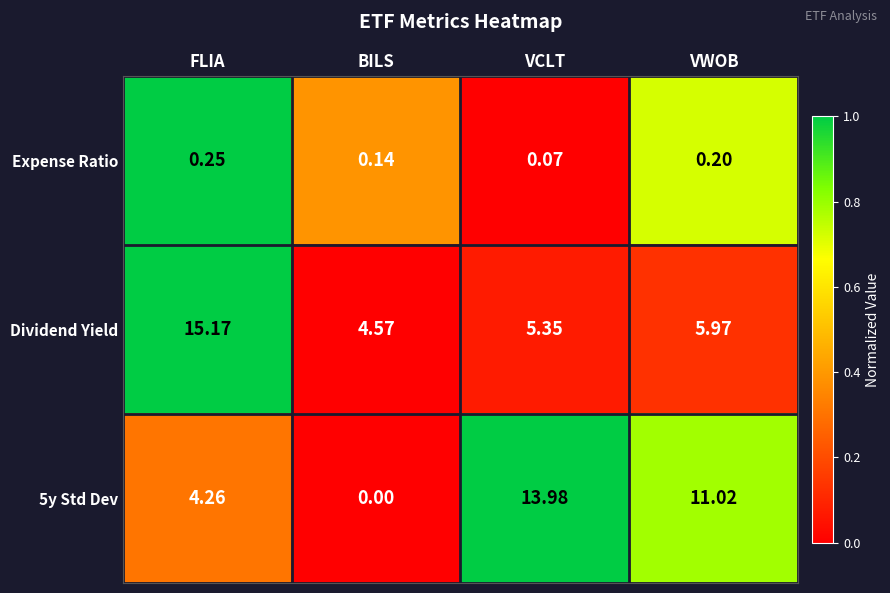

What is the greatest value displayed?

15.2